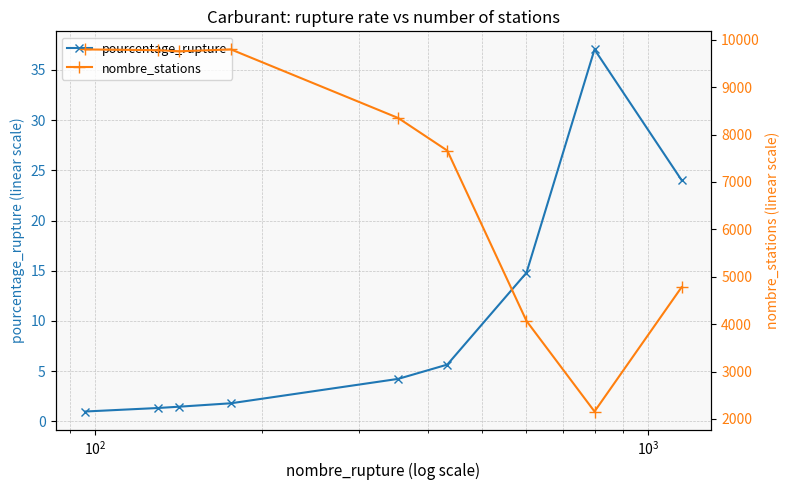

What is the value of the pourcentage_rupture point at the 8th from the left?

37.0